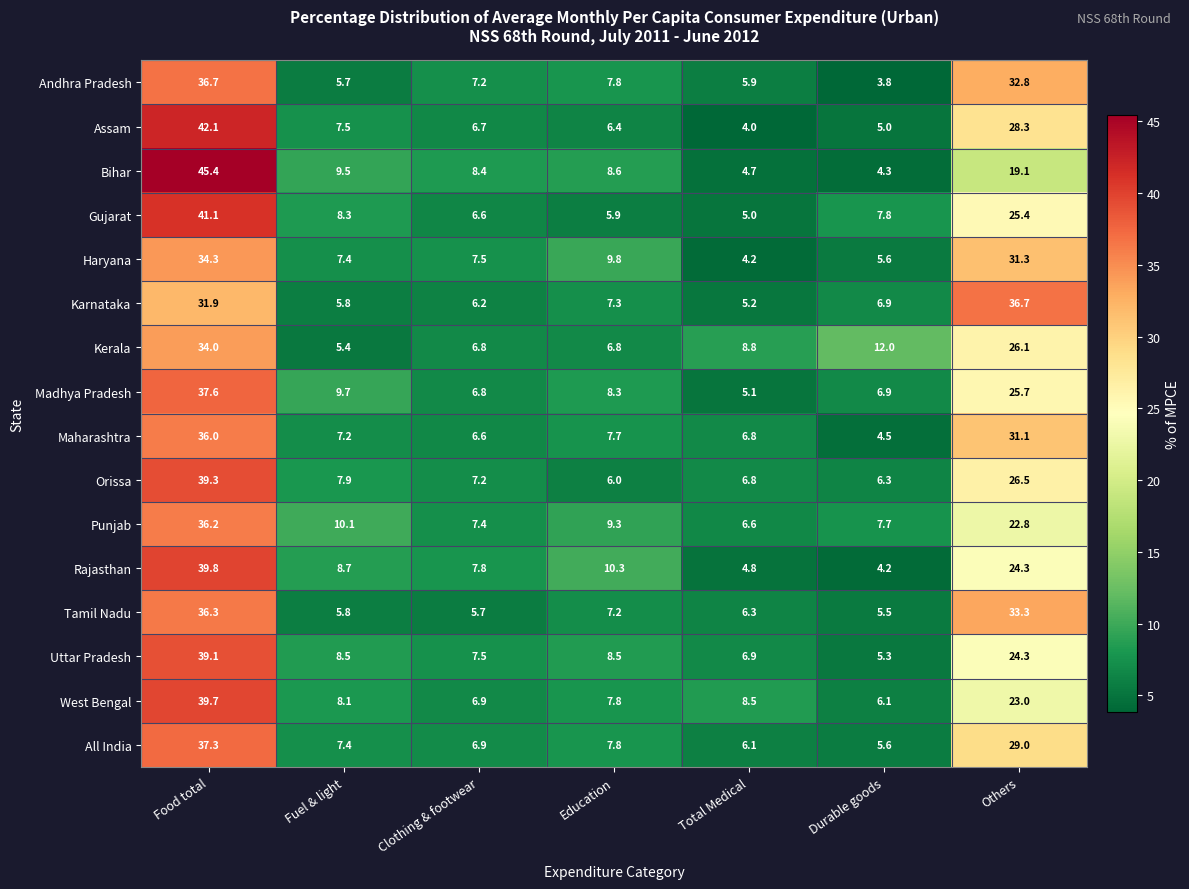

True or false: Uttar Pradesh has a value of 39.1 at Food total.

True